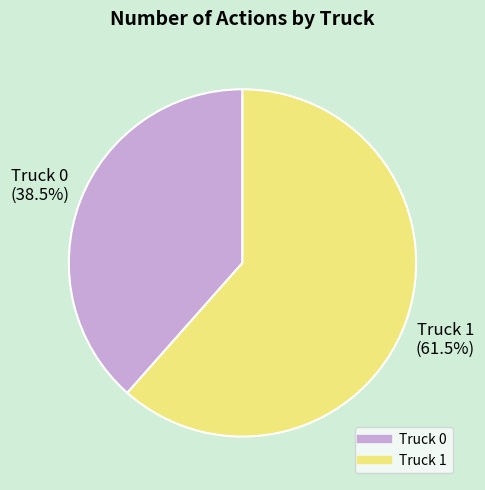

Is Truck 0 the majority of the pie?

No